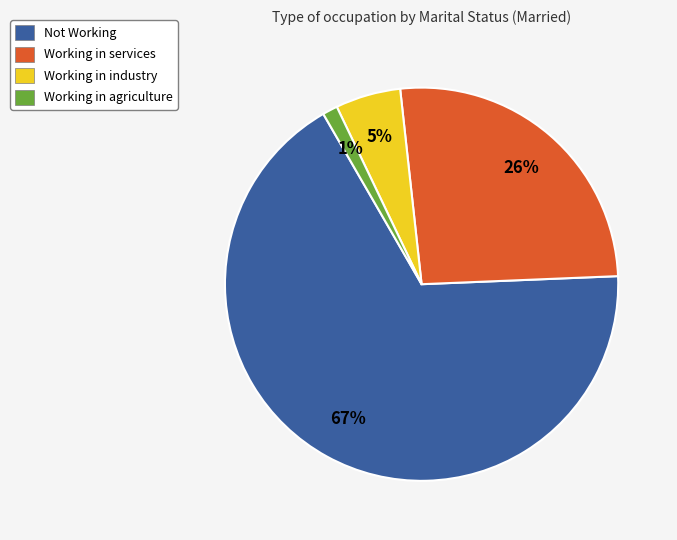

Rank the categories by value from lowest to highest.

Working in agriculture, Working in industry, Working in services, Not Working